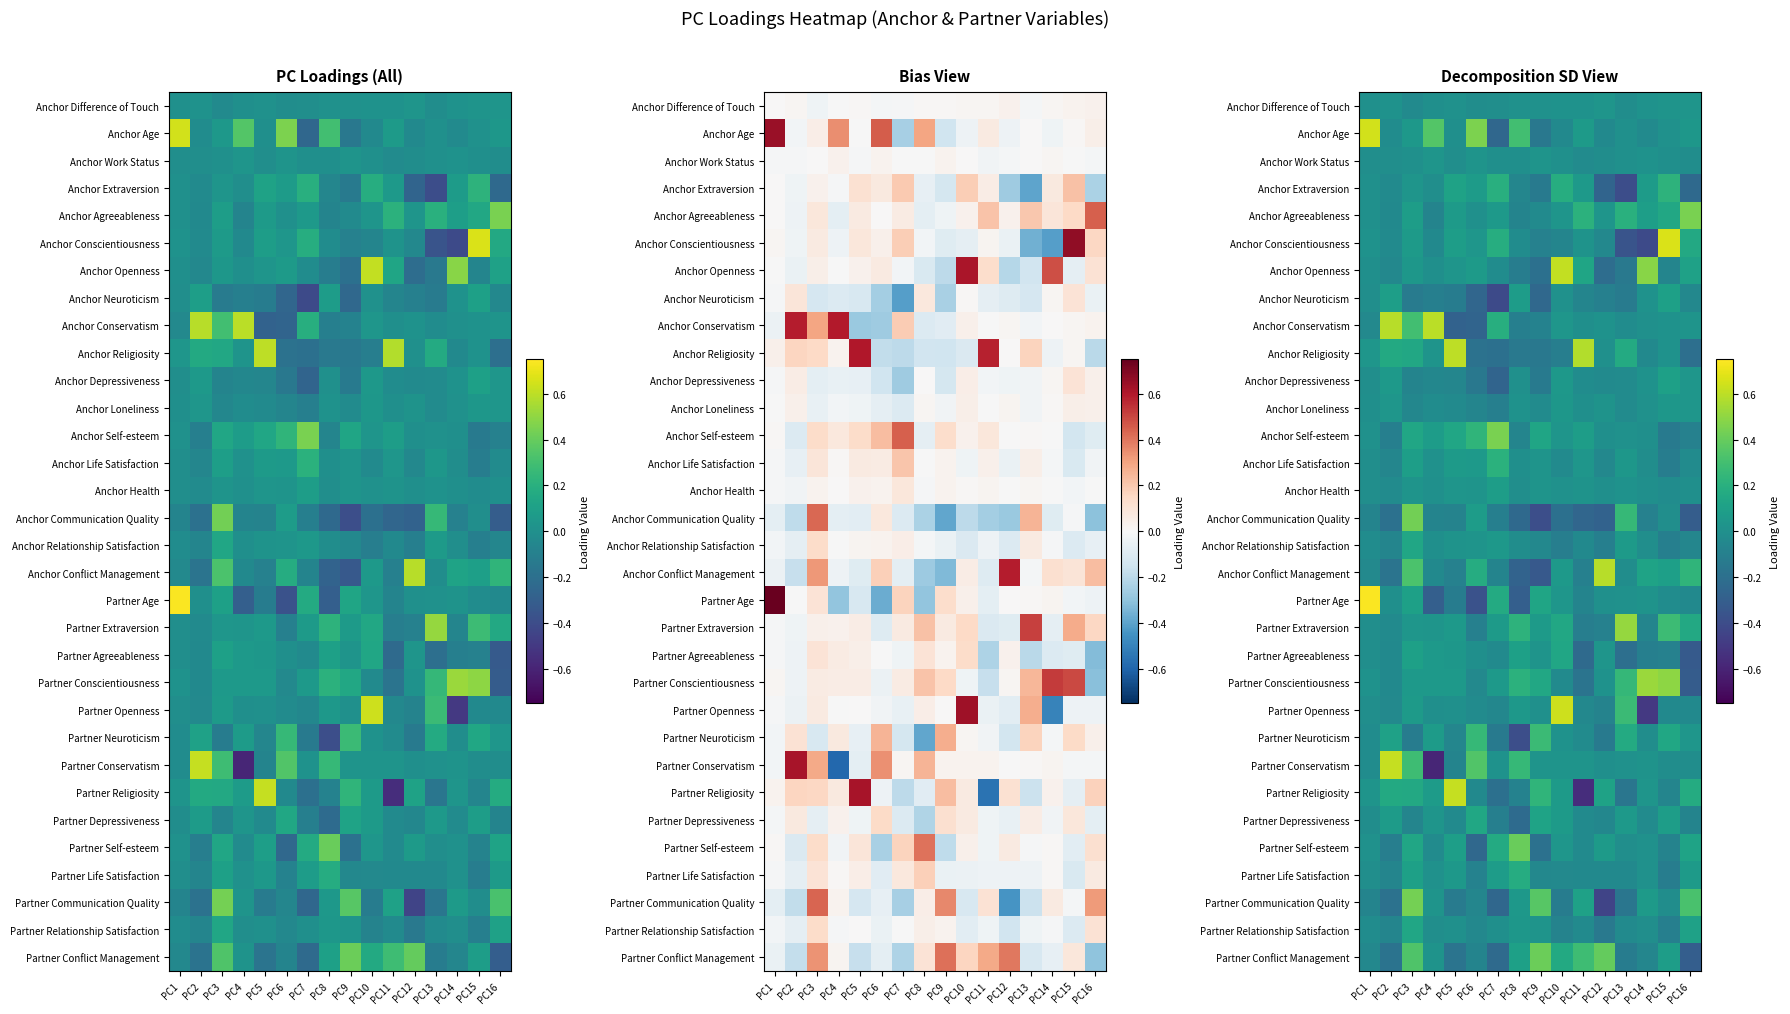

Between PC8 and PC7, which is larger?

PC8